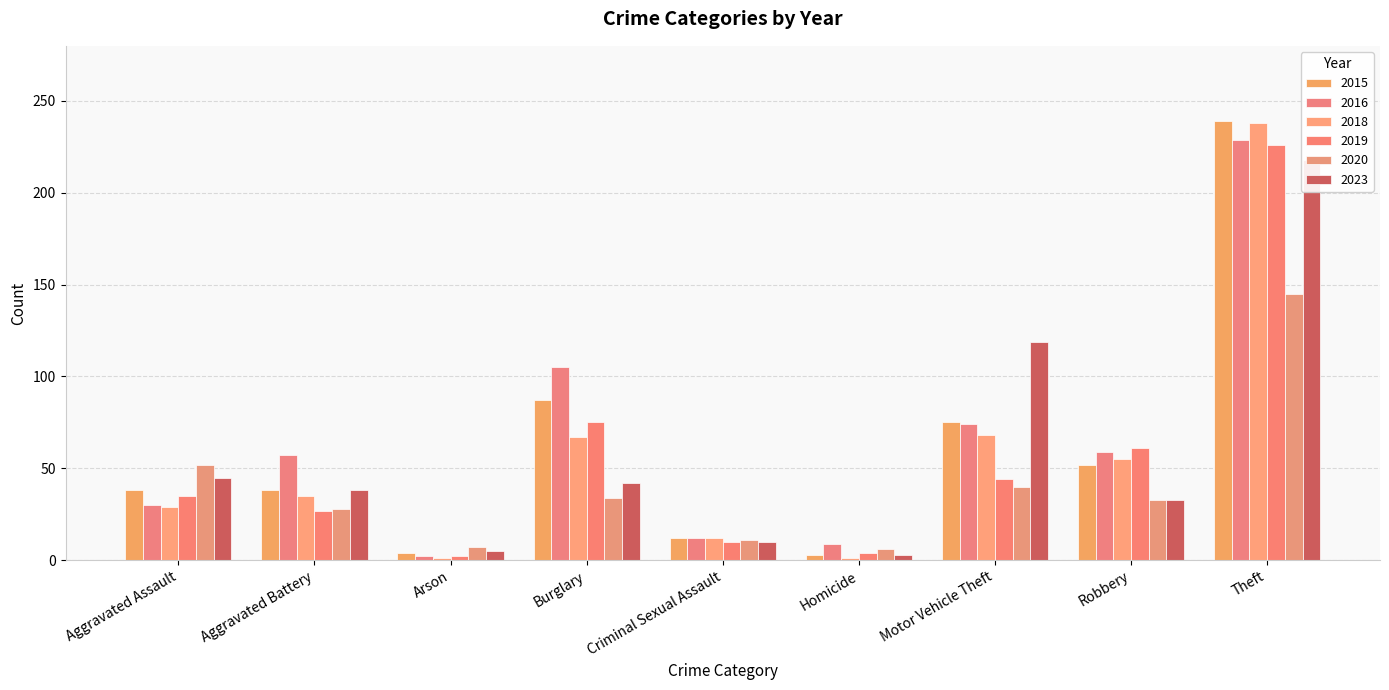

What is the difference between the 2023 values at Robbery and Aggravated Assault?

12